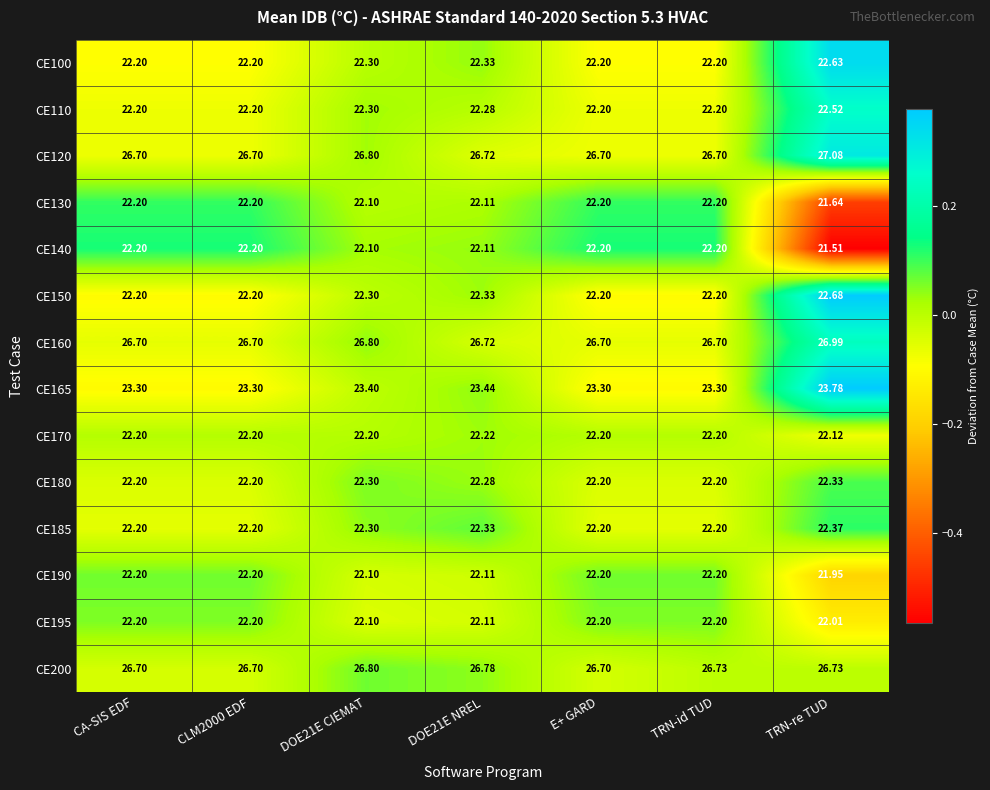

At which category is the sum across all series the highest?

TRN-re TUD